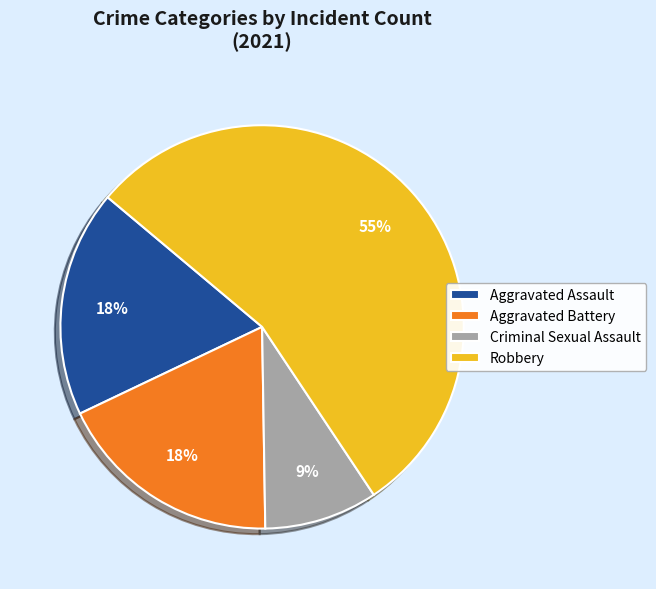

Count the number of slices in the pie.

4